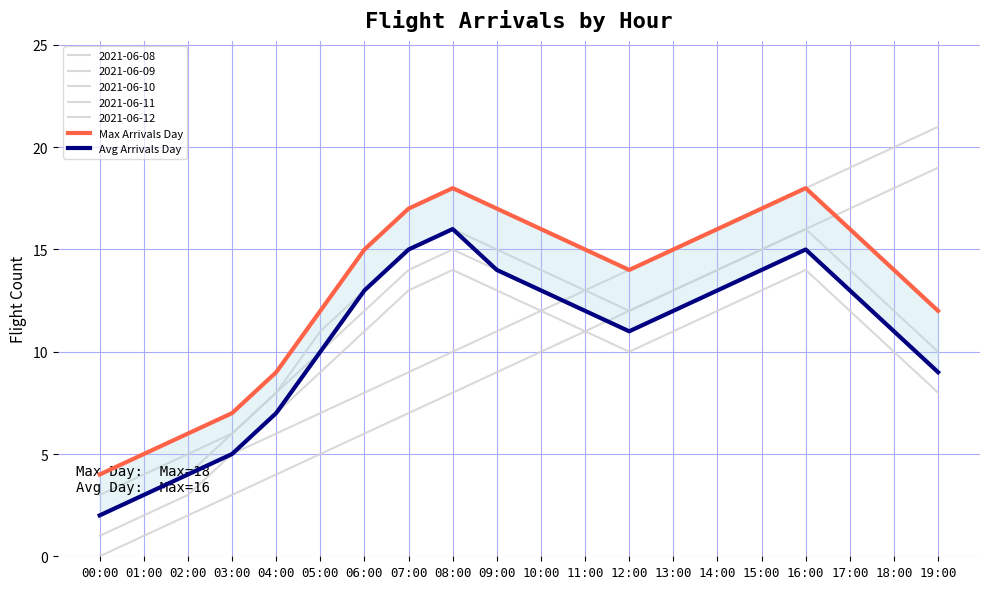

What is the difference between the maximum and second lowest values in the Avg Arrivals Day series?

13